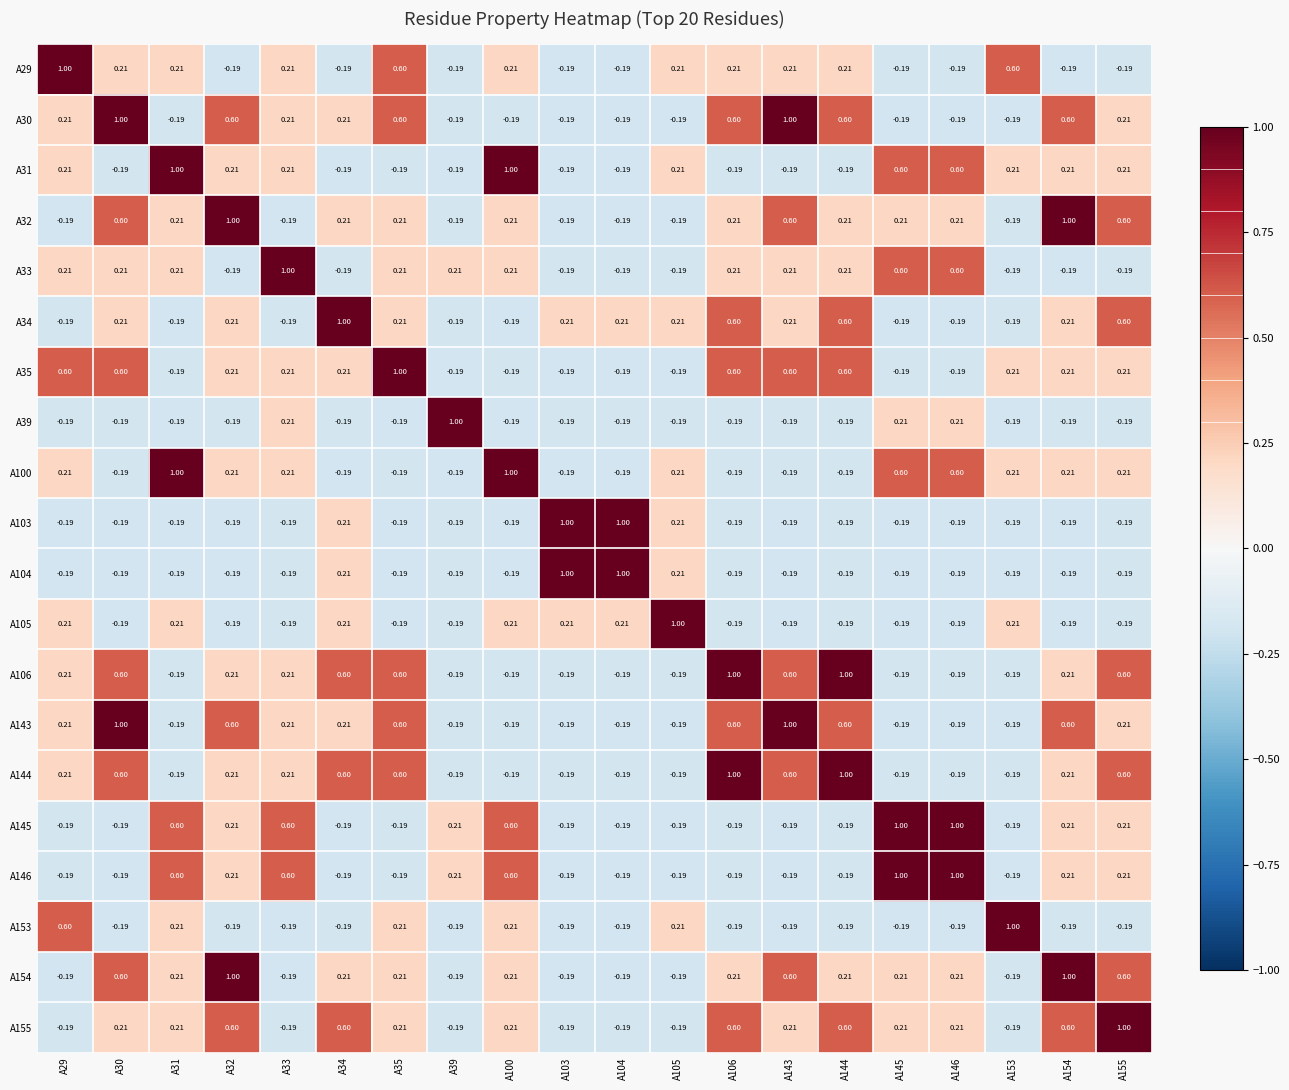

Is the value of A155 at A35 greater than the value of A104 at A32?

Yes